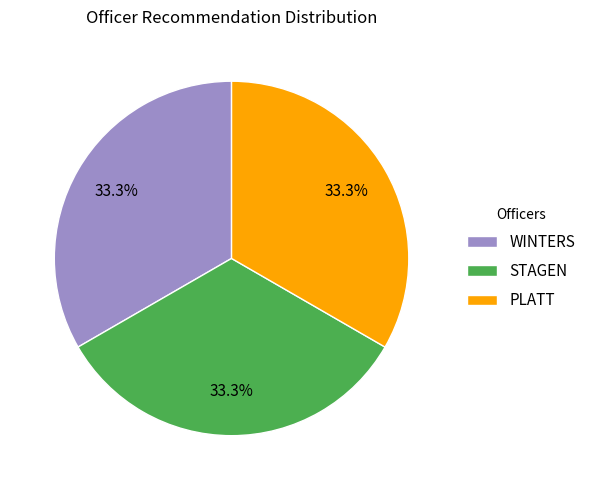

How many slices are in this pie chart?

3